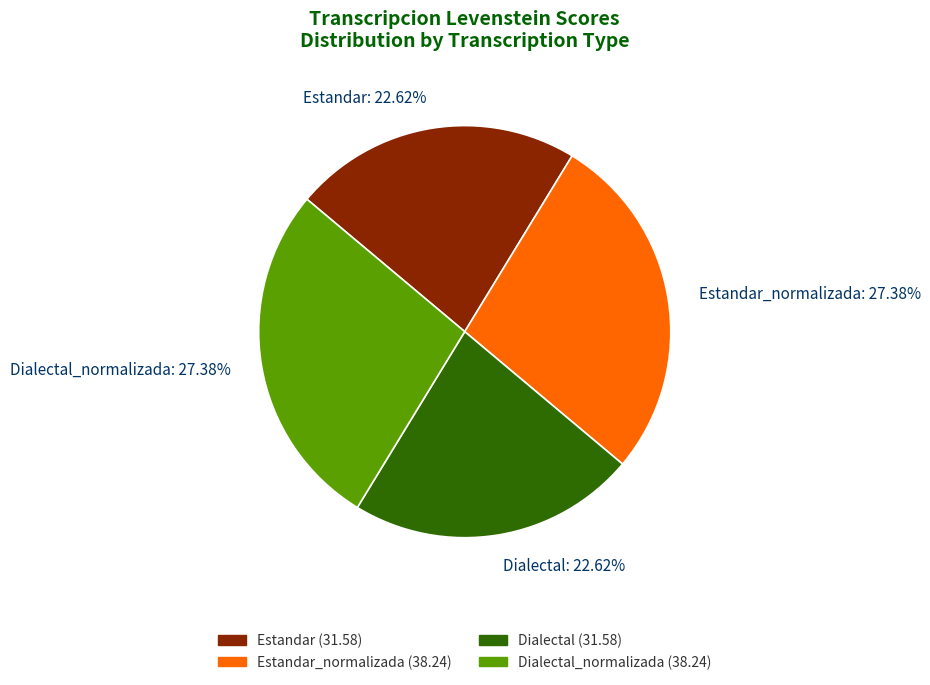

Combined, what portion of the pie is Dialectal_normalizada and Estandar_normalizada?

54.8%